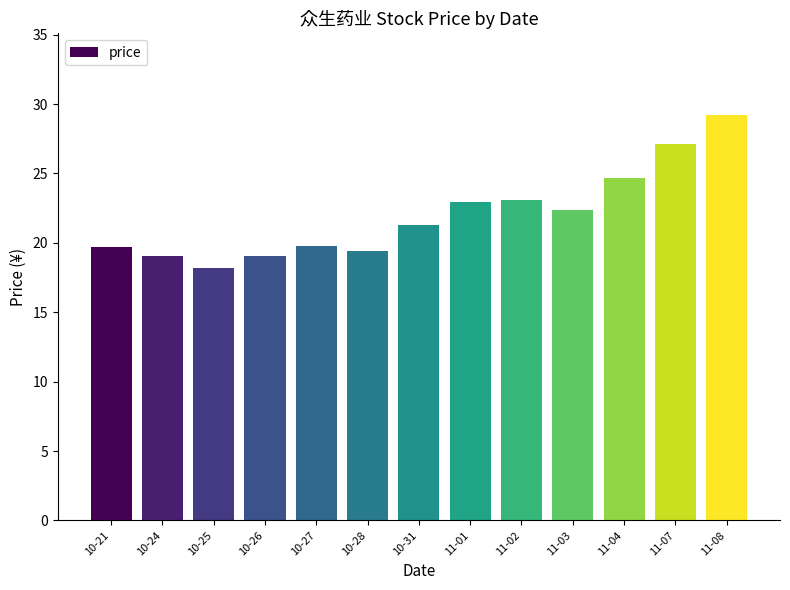

The chart shows a value of 47.4 at 11-08. True or false?

False